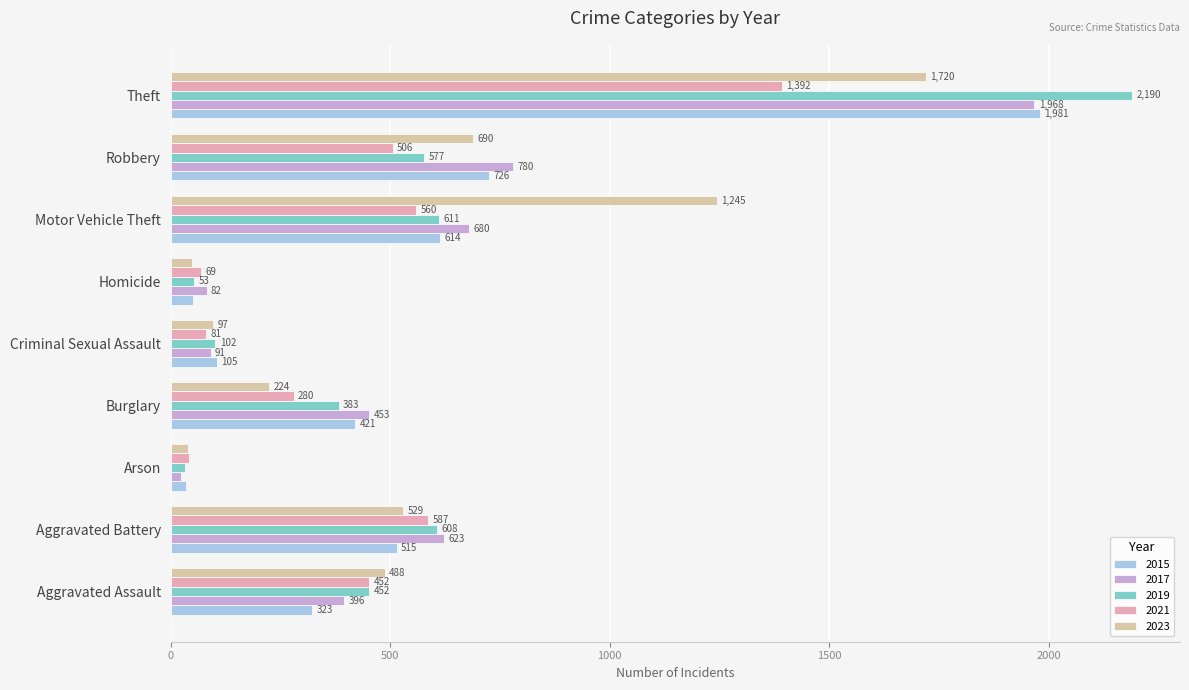

How many distinct data groups are displayed?

5